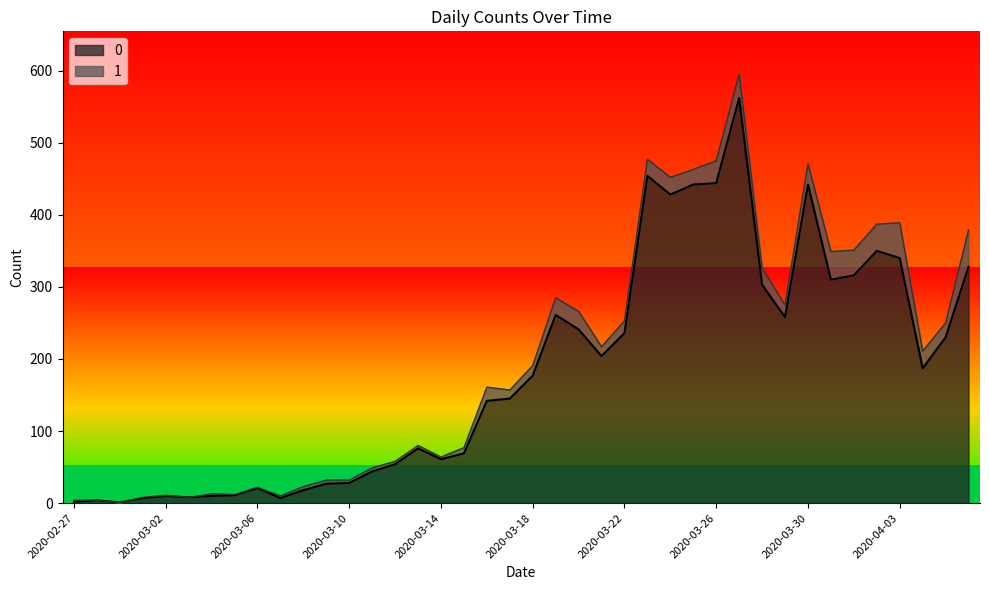

The value of 0 at 2020-03-22 is 137. True or false?

False